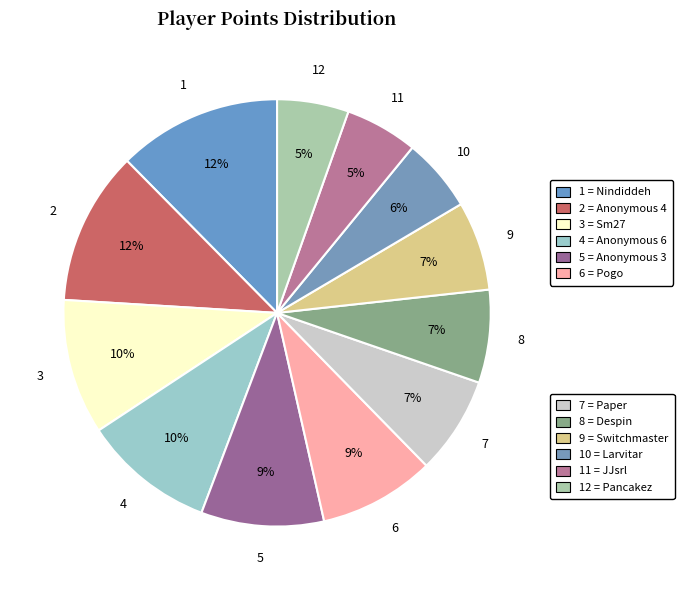

To the nearest percent, what is the average slice percentage?

8%